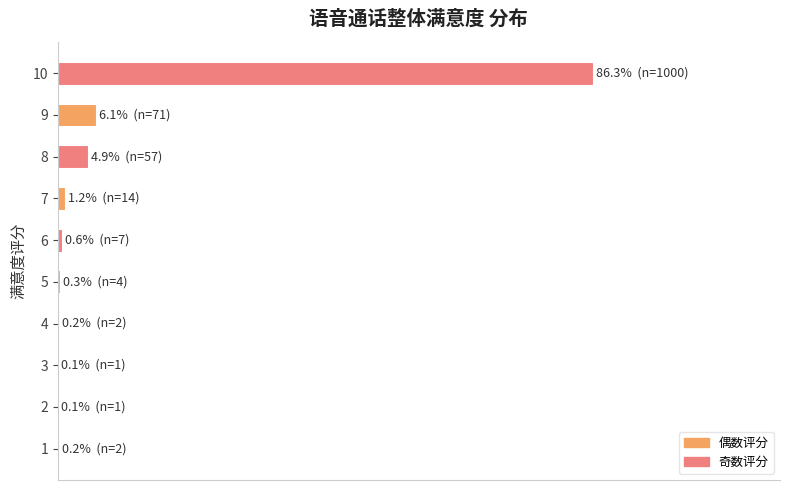

The value at 8 is 9.9. True or false?

False